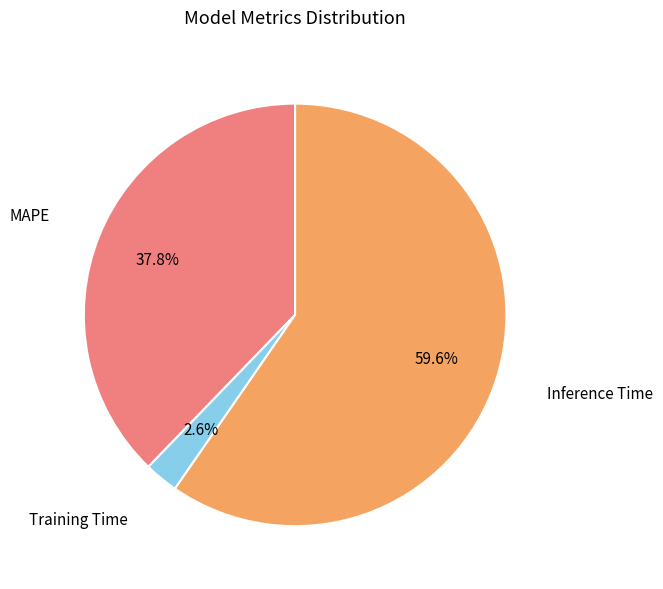

Is it true that Training Time is 3% of the pie?

True